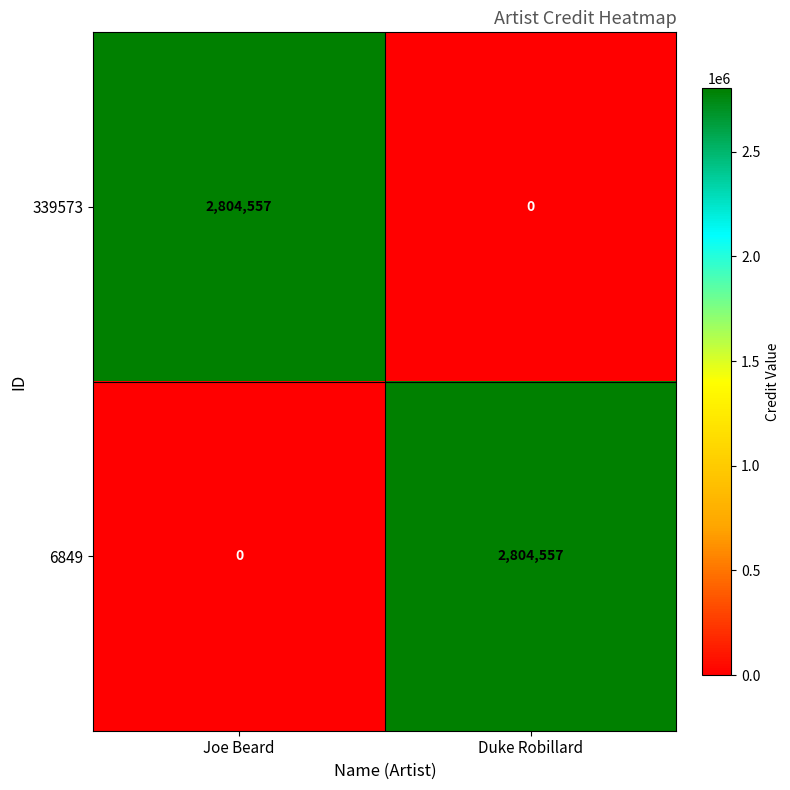

What is the spread (max minus min) of values at Joe Beard?

2804557